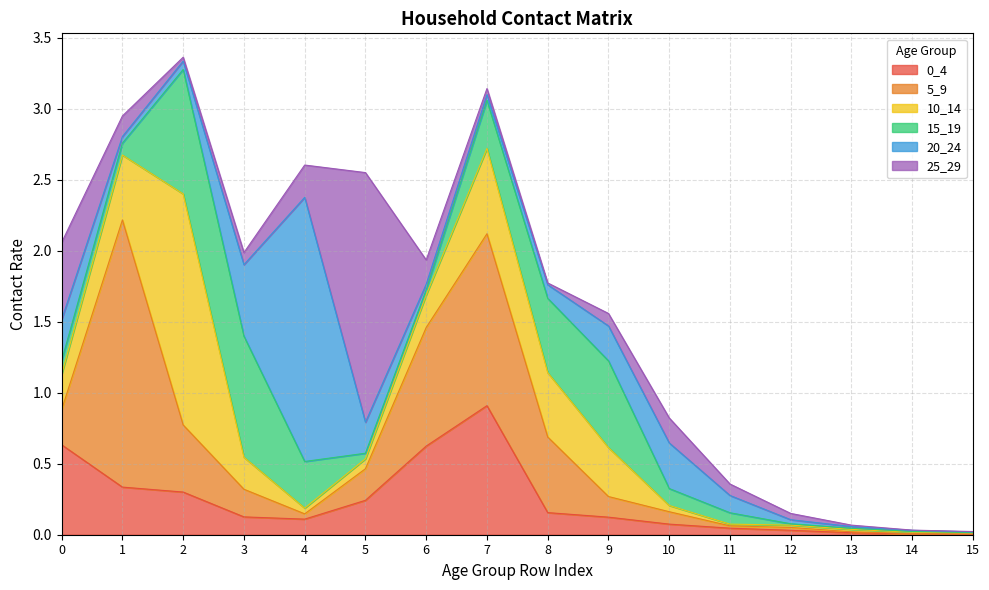

Reading right to left, transcribe all the data shown in this chart.

0_4: 15=0.0	14=0.0	13=0.0	12=0.0	11=0.0	10=0.1	9=0.1	8=0.2	7=0.9	6=0.6	5=0.2	4=0.1	3=0.1	2=0.3	1=0.3	0=0.6
5_9: 15=0.0	14=0.0	13=0.0	12=0.0	11=0.0	10=0.1	9=0.1	8=0.5	7=1.2	6=0.8	5=0.2	4=0.0	3=0.2	2=0.5	1=1.9	0=0.2
10_14: 15=0.0	14=0.0	13=0.0	12=0.0	11=0.0	10=0.0	9=0.3	8=0.5	7=0.6	6=0.2	5=0.1	4=0.0	3=0.2	2=1.6	1=0.5	0=0.2
15_19: 15=0.0	14=0.0	13=0.0	12=0.0	11=0.1	10=0.1	9=0.6	8=0.5	7=0.3	6=0.0	5=0.0	4=0.3	3=0.9	2=0.9	1=0.1	0=0.1
20_24: 15=0.0	14=0.0	13=0.0	12=0.0	11=0.1	10=0.3	9=0.2	8=0.1	7=0.0	6=0.0	5=0.2	4=1.9	3=0.5	2=0.1	1=0.0	0=0.3
25_29: 15=0.0	14=0.0	13=0.0	12=0.0	11=0.1	10=0.2	9=0.1	8=0.0	7=0.0	6=0.2	5=1.8	4=0.2	3=0.1	2=0.0	1=0.1	0=0.5